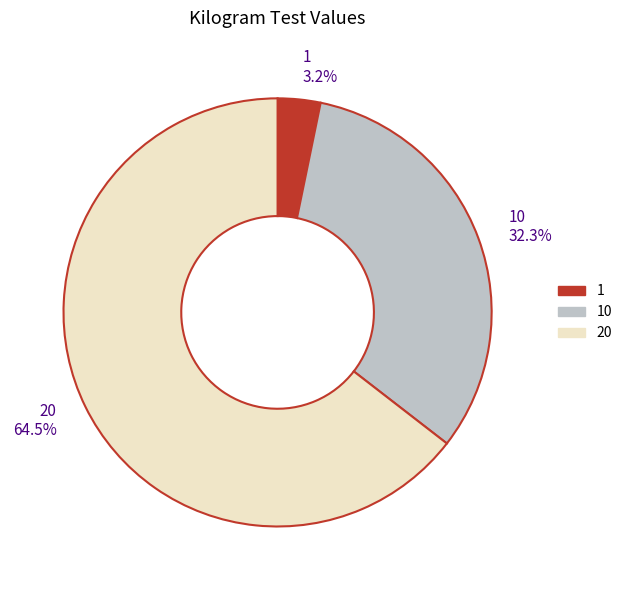

Is there a majority slice in this chart?

Yes